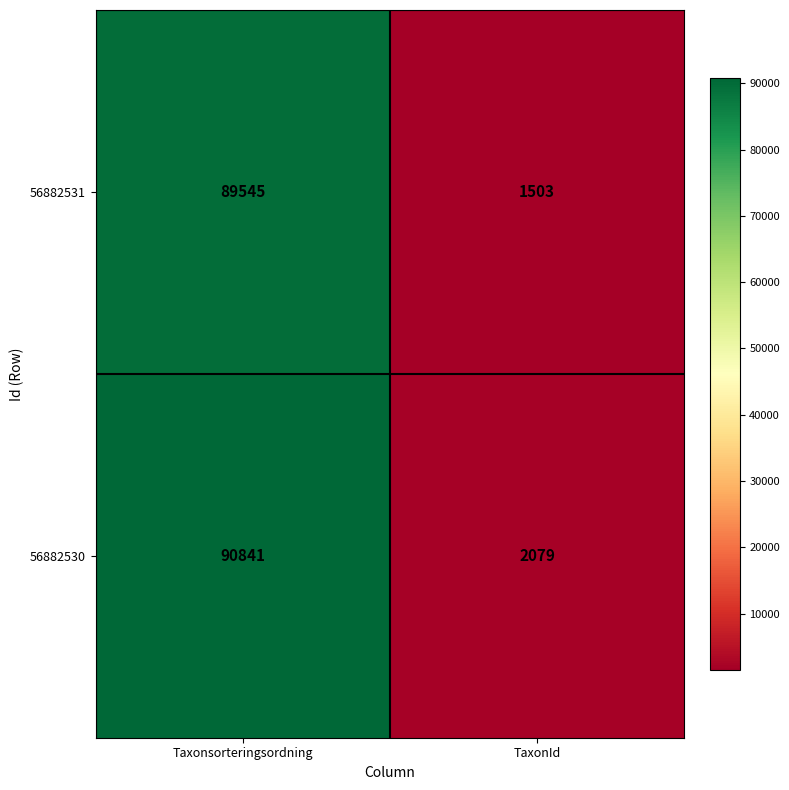

What is the maximum value for 56882530?

90841